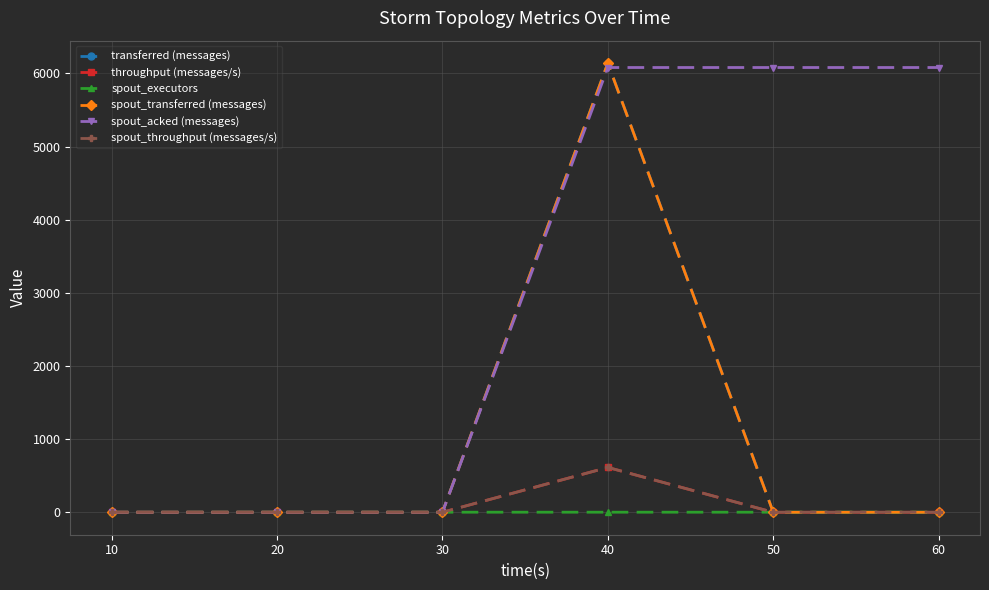

True or false: transferred (messages) has more than 1 interior local peaks.

False